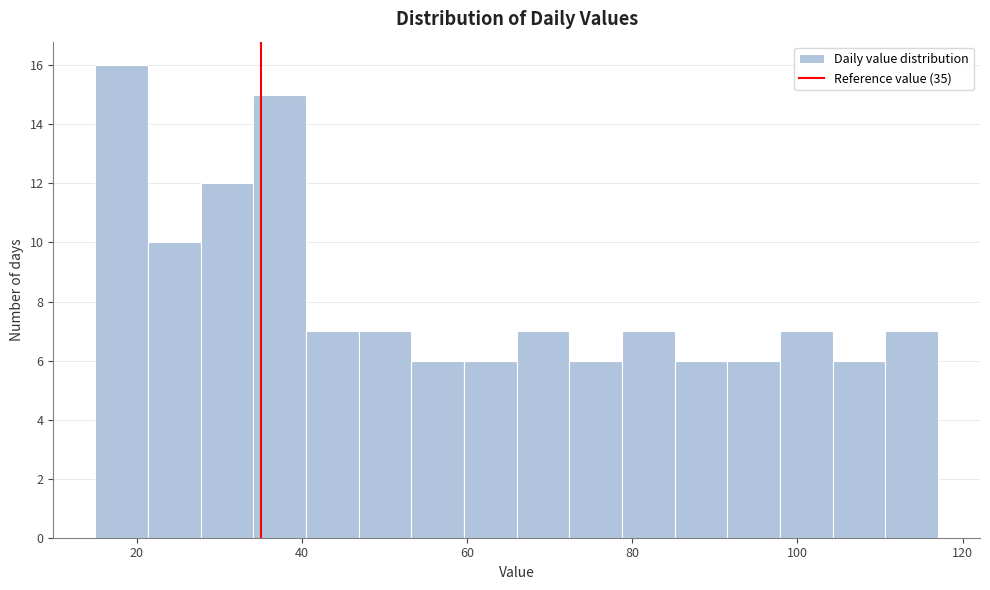

Read against the x-axis, roughly where is the centre of the tallest bar?

18